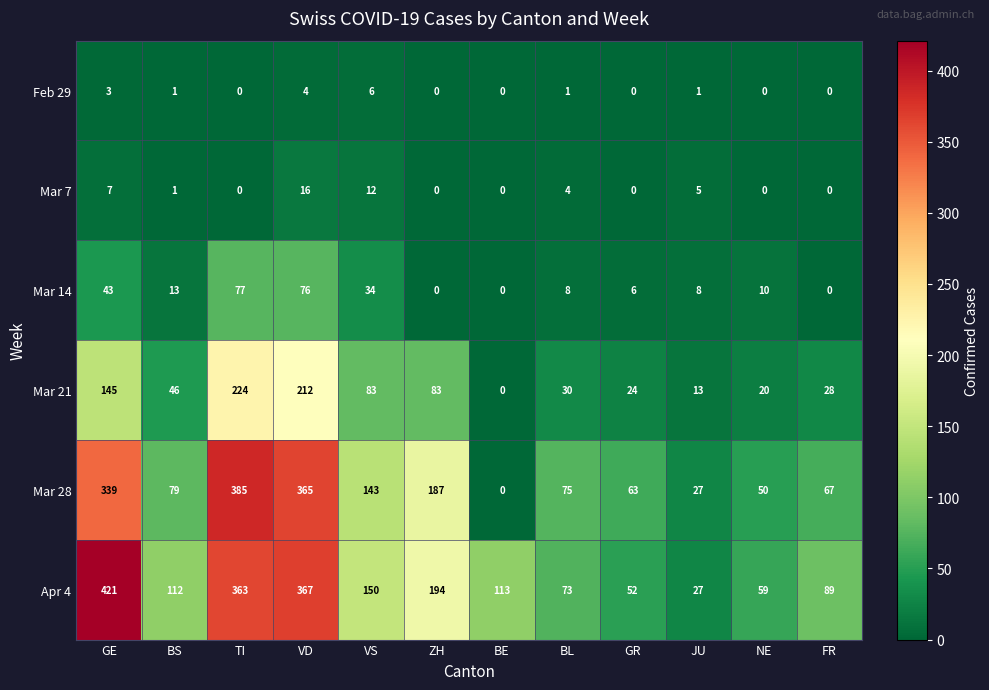

List the series in order of their peak value, lowest first.

Feb 29, Mar 7, Mar 14, Mar 21, Mar 28, Apr 4